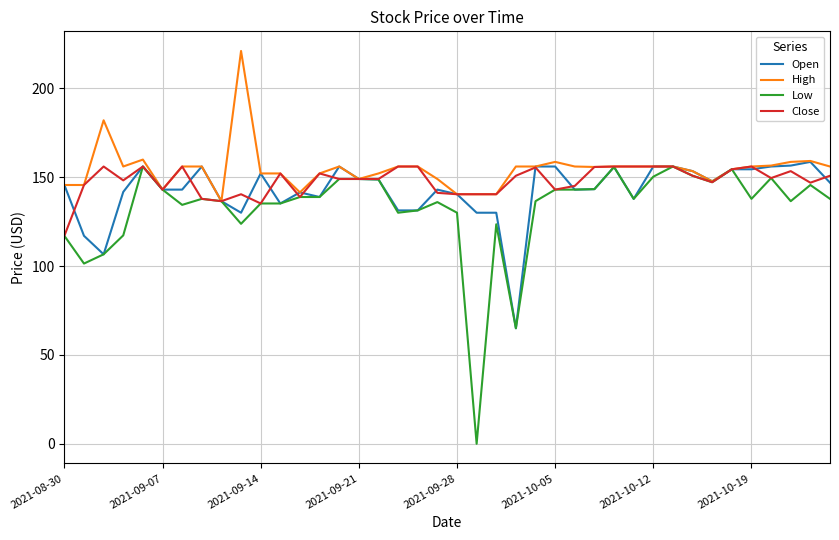

What is the highest value of the Low series?

156.0